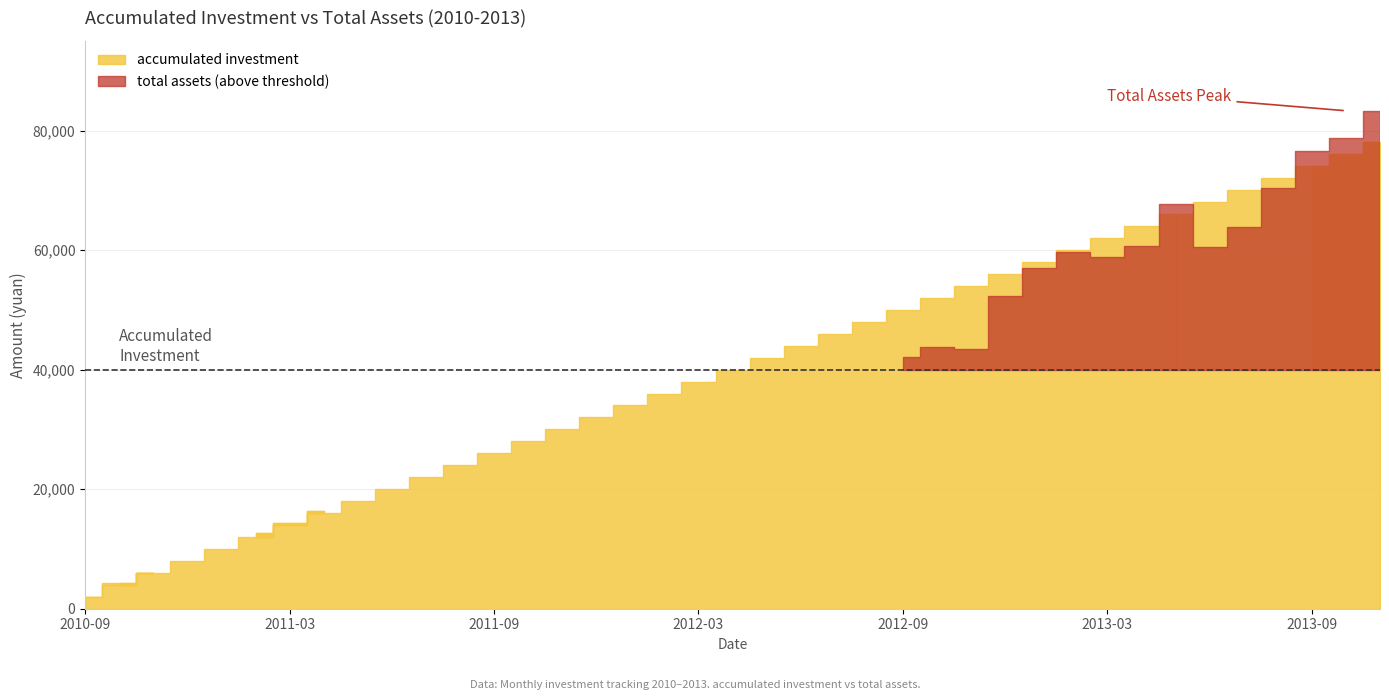

How many intersections are there between total assets and accumulated investment?

6